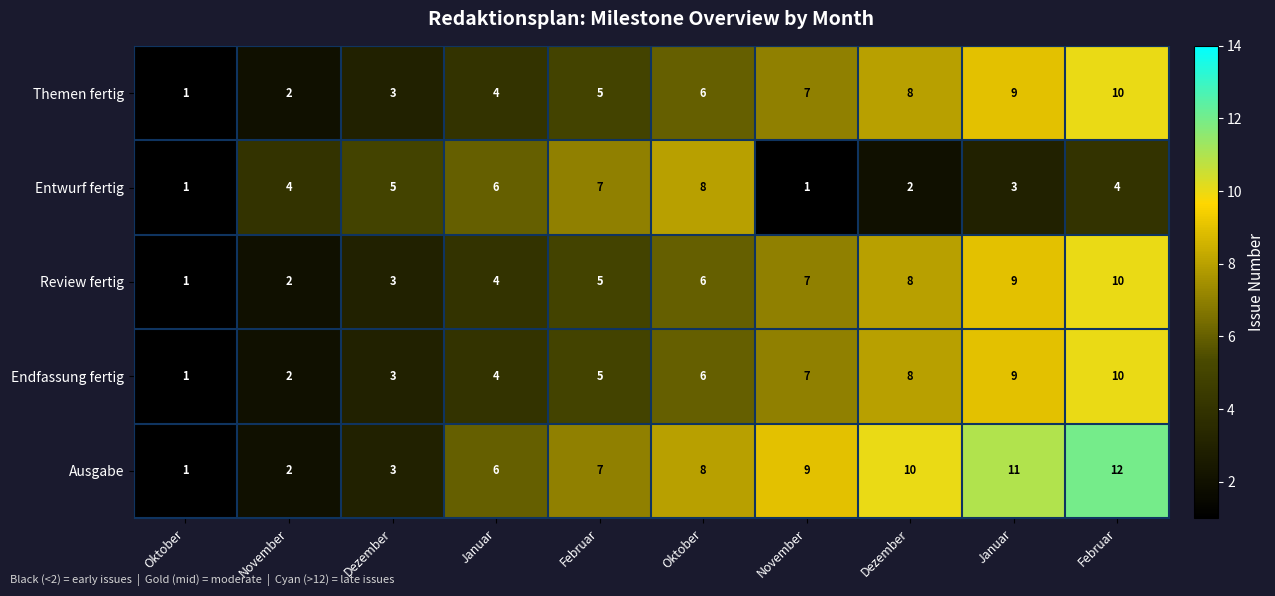

Rank the series by their maximum value, from highest to lowest.

Ausgabe, Themen fertig, Review fertig, Endfassung fertig, Entwurf fertig